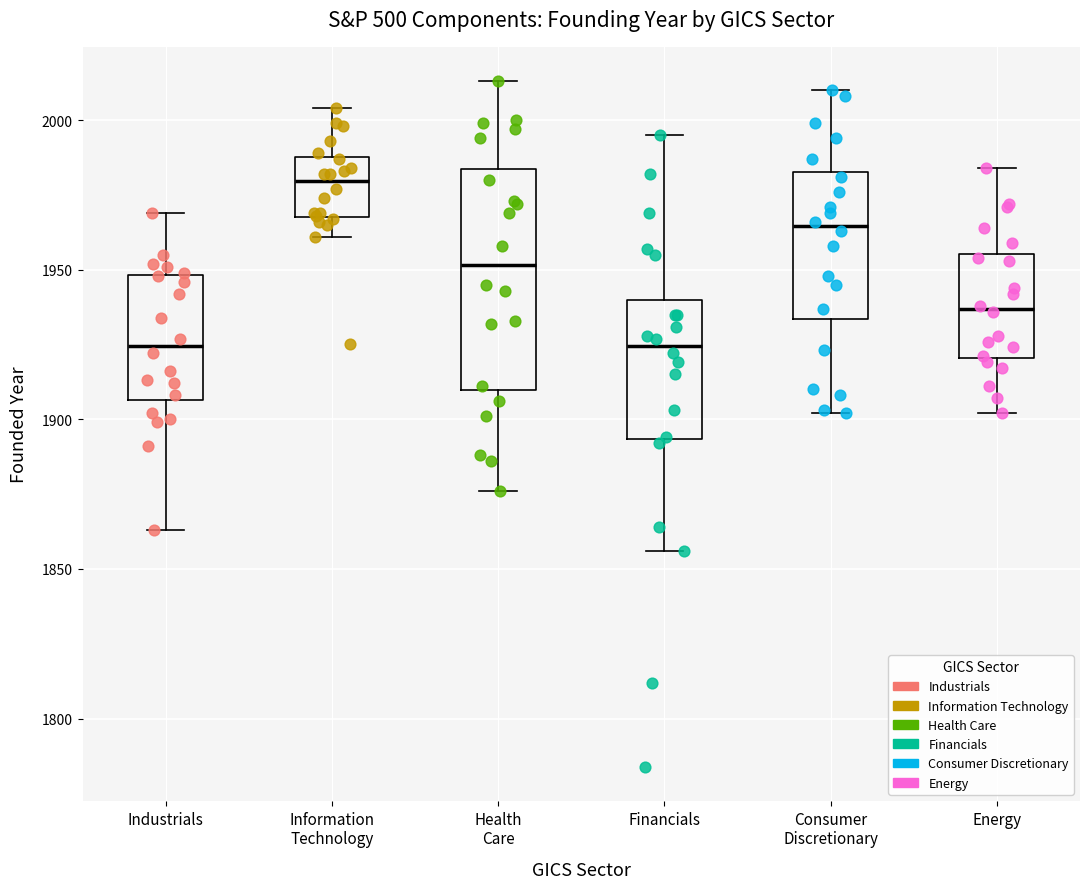

Which box has the highest median line?

Information Technology